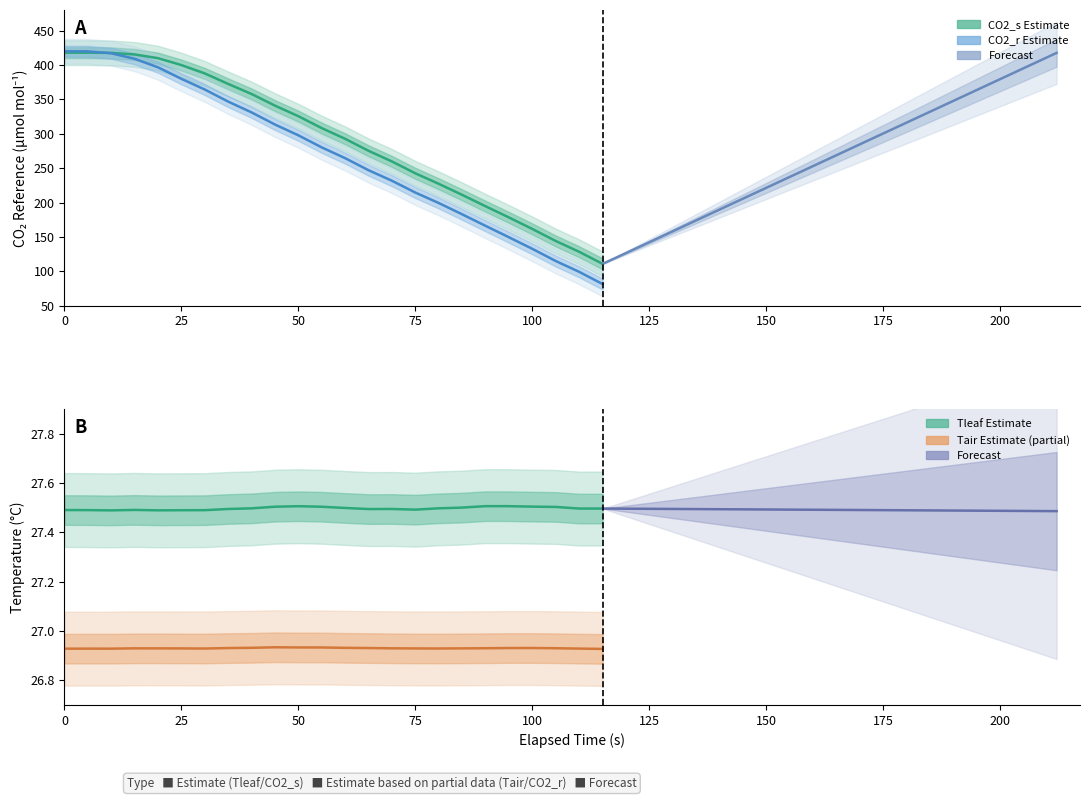

True or false: Tleaf and CO2_s cross at least once.

False